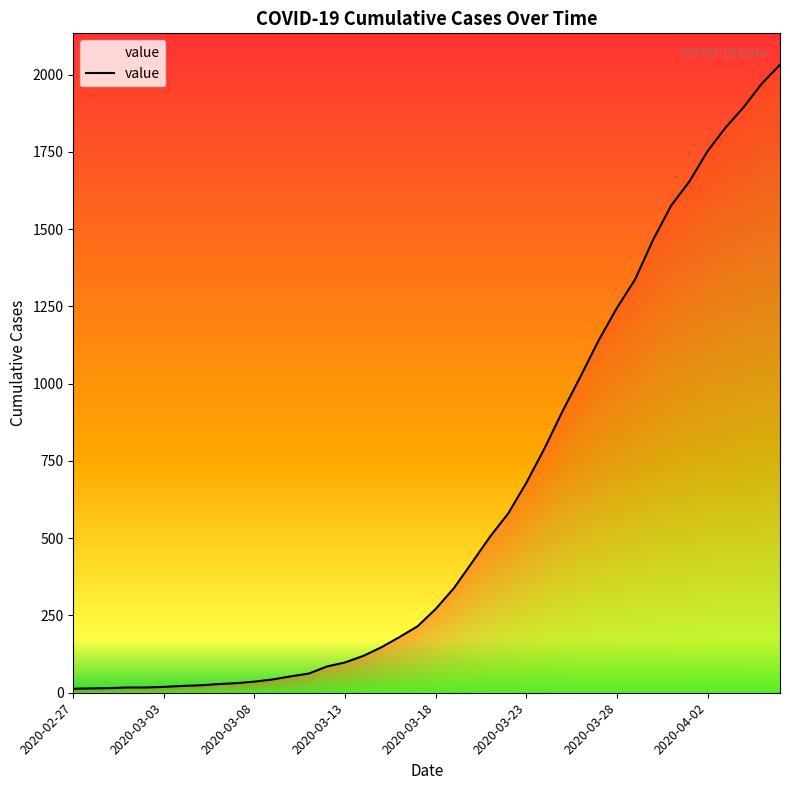

What is the difference between the maximum and second lowest values?

2018